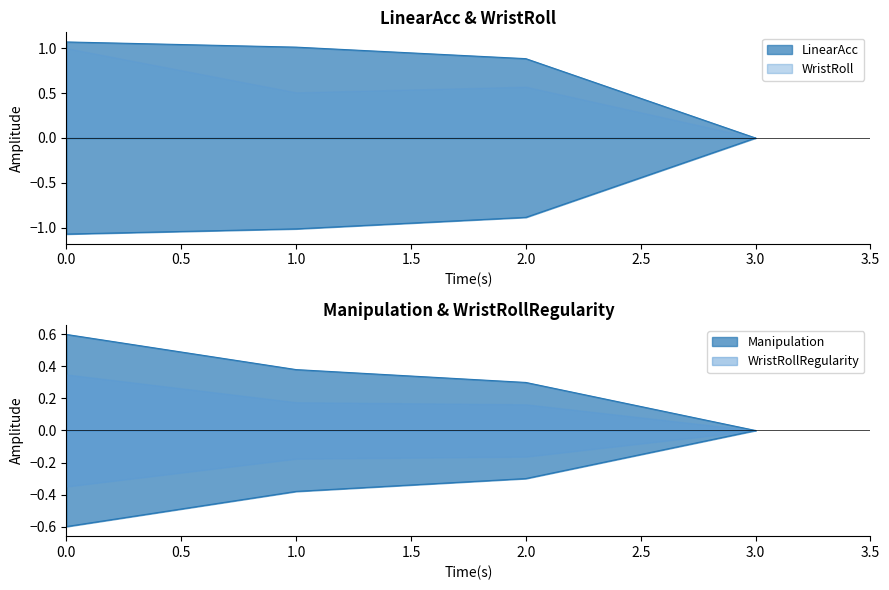

Which has a higher value, 2 or 3?

2